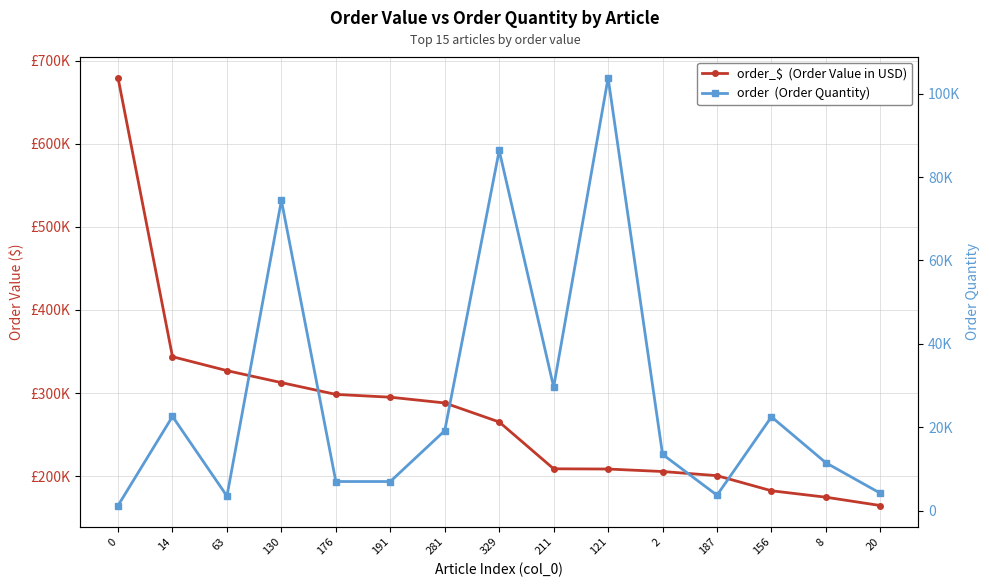

Between 130 and 187, which series saw the biggest shift?

order_$